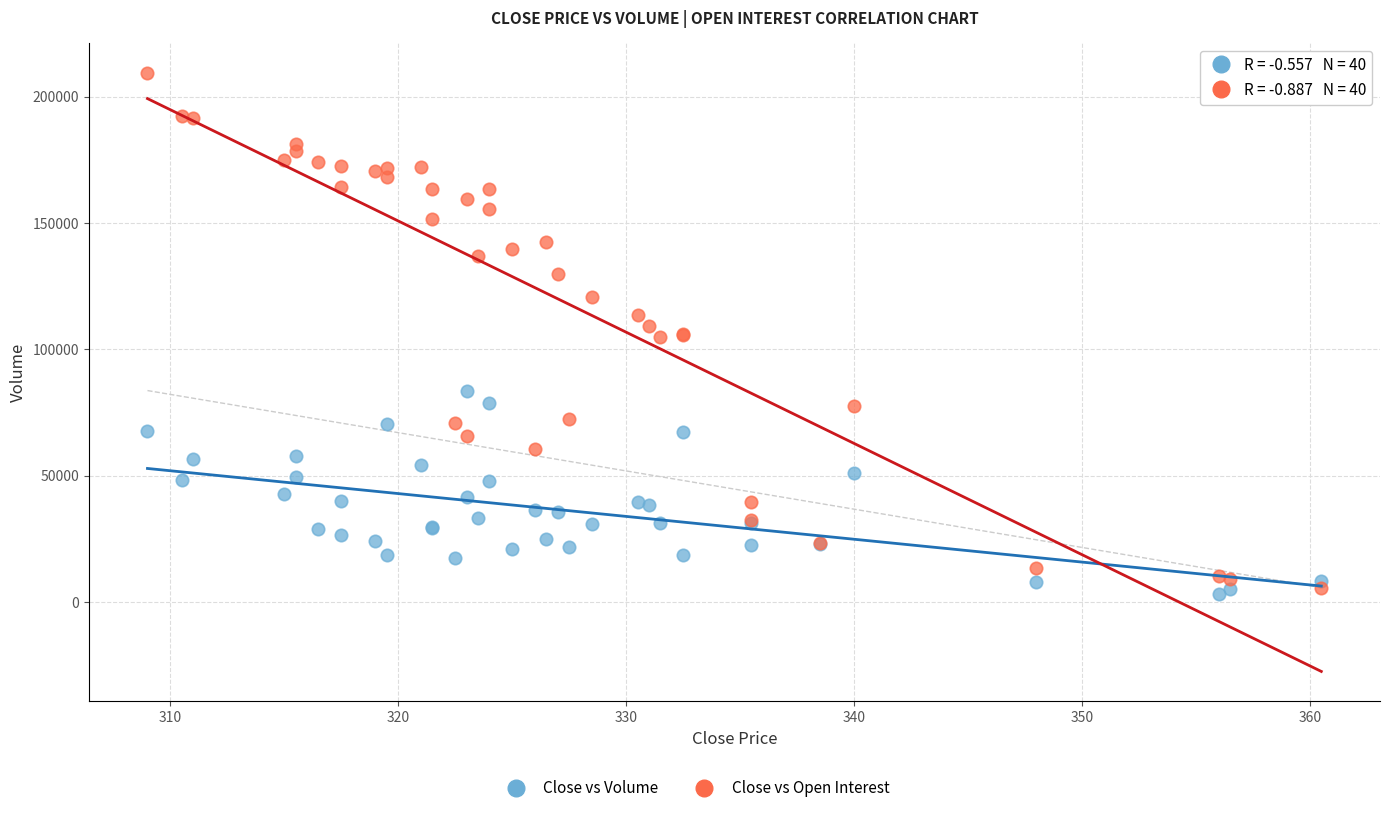

Which series has the largest Y range (max minus min)?

Close vs Open Interest